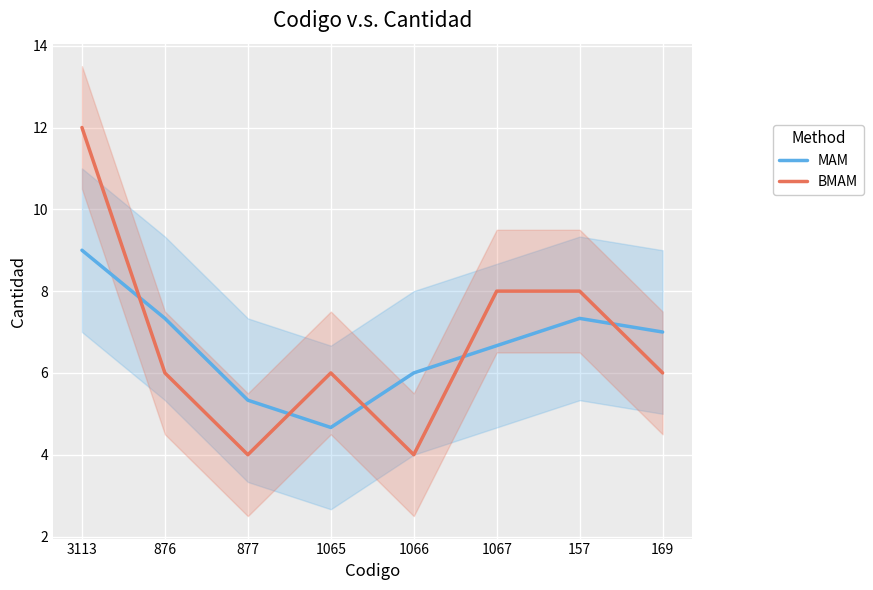

At which category does BMAM reach its first local peak?

1065